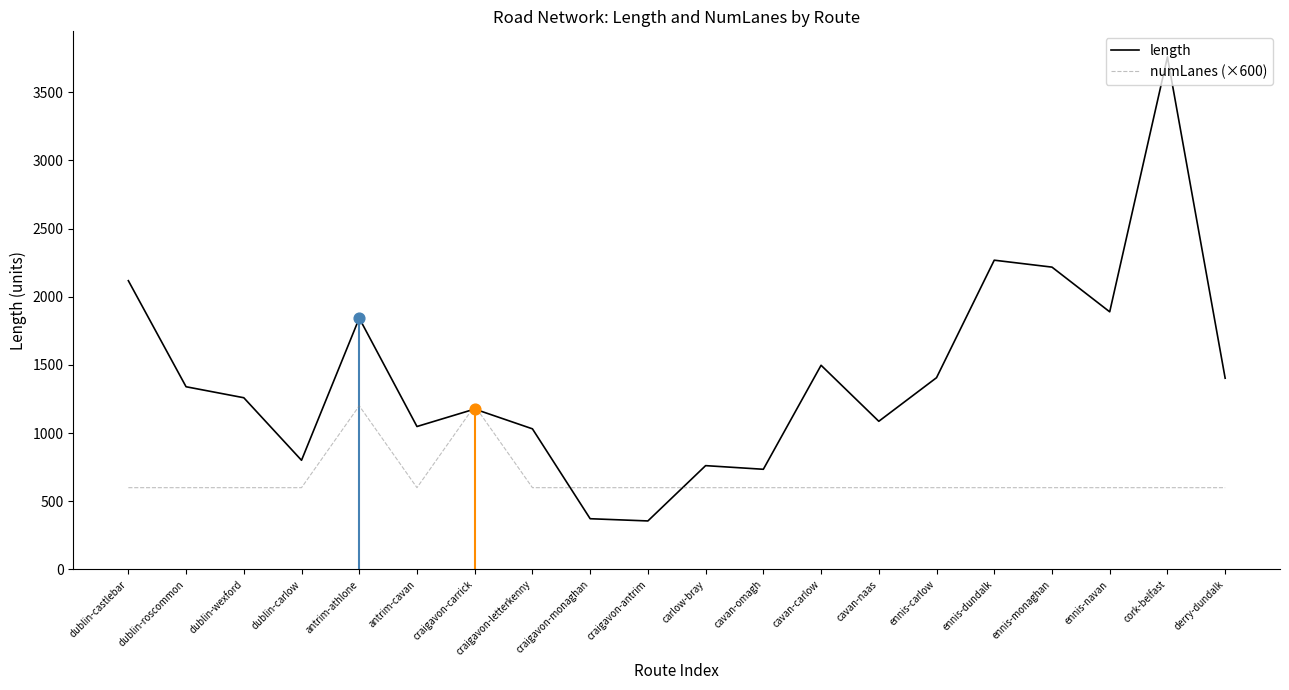

At how many categories does at least one series exceed 710?

18